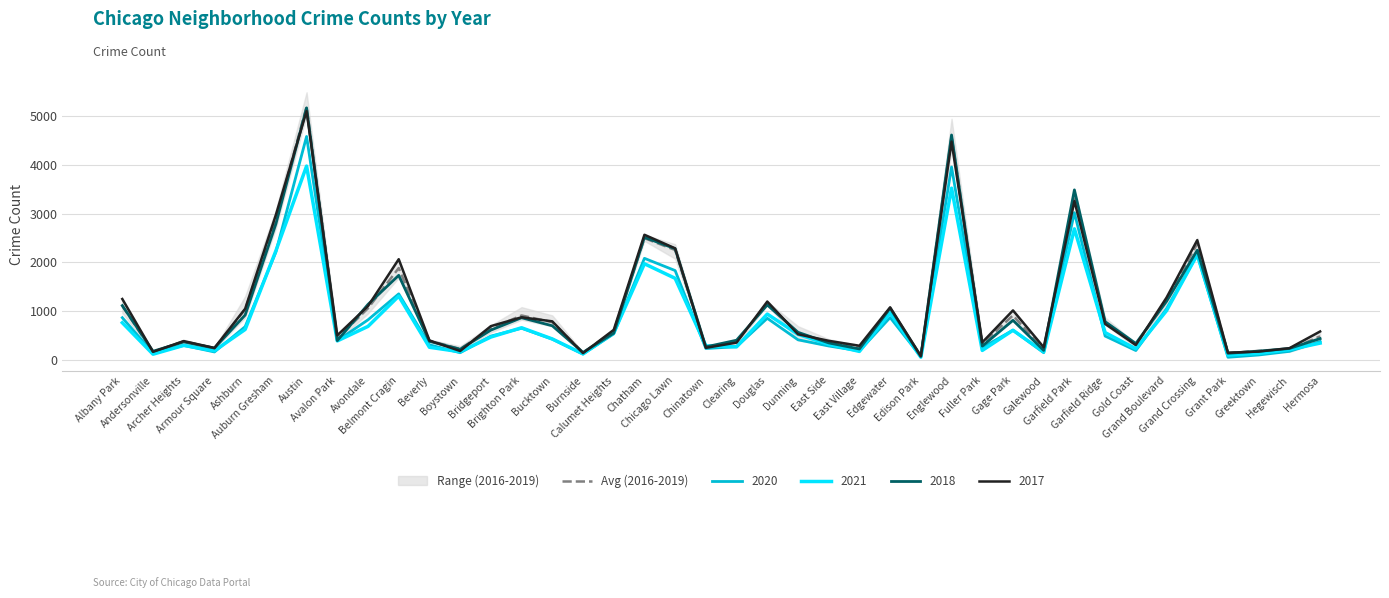

Which category has the lowest value across all series?

Edison Park